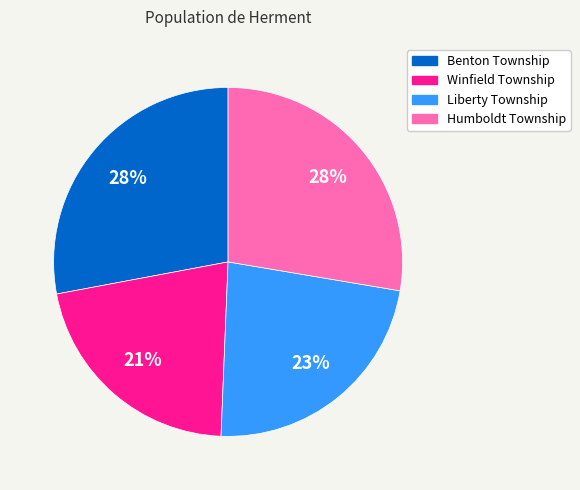

How many slices are in this pie chart?

4